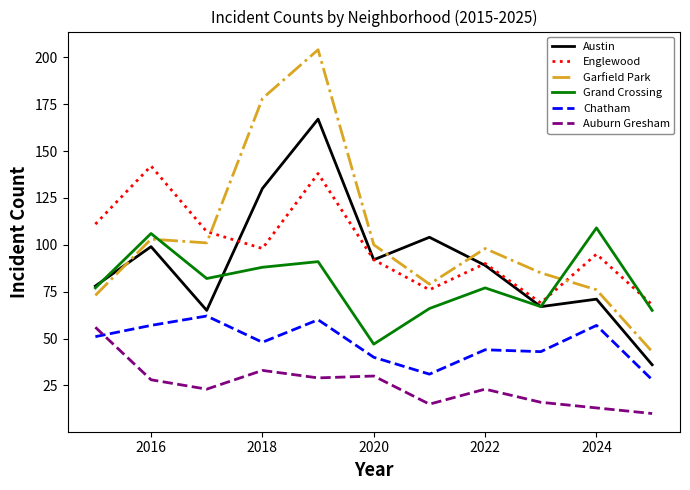

What is the maximum value for Chatham?

62